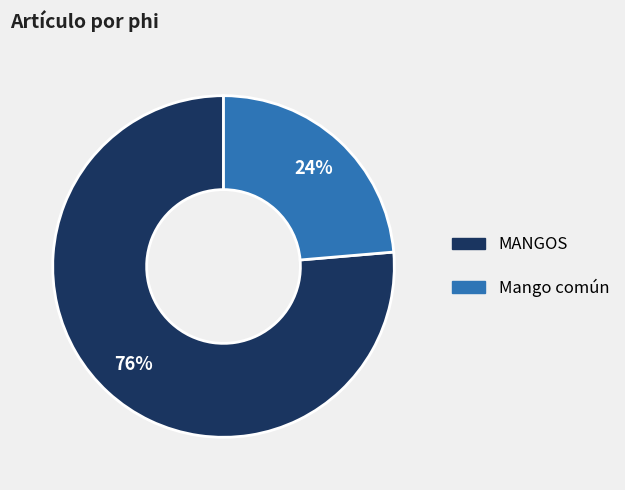

What is the smallest slice in the pie chart?

Mango común